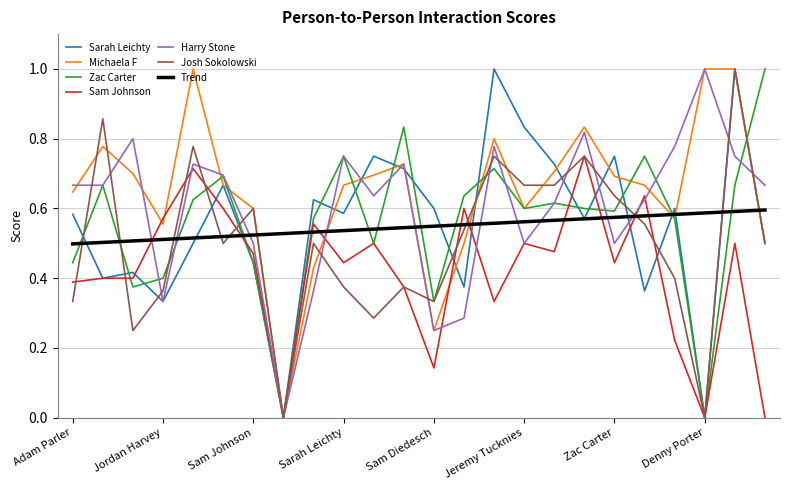

True or false: Josh Sokolowski and Trend cross at least once.

True